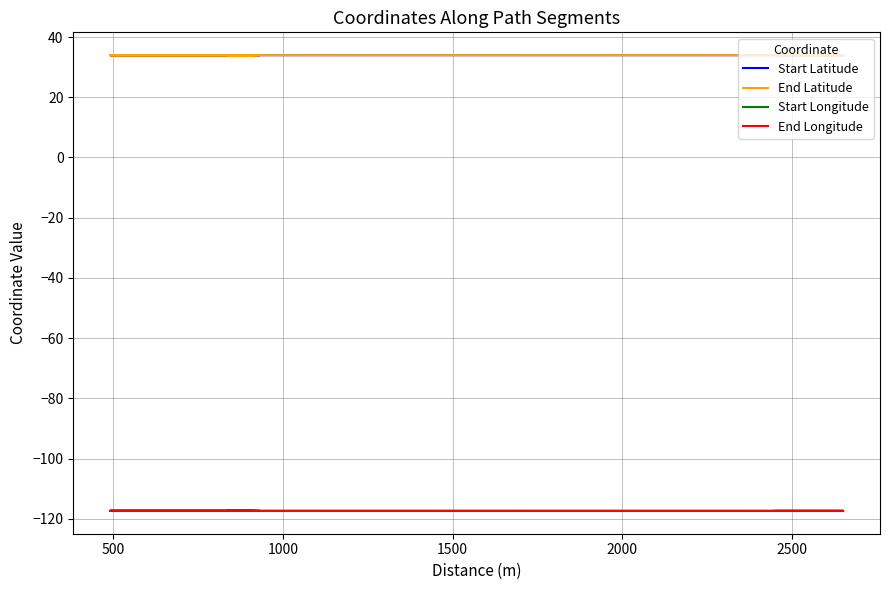

Is the value of Start Latitude at 8 greater than the value of End Longitude at 2500?

Yes